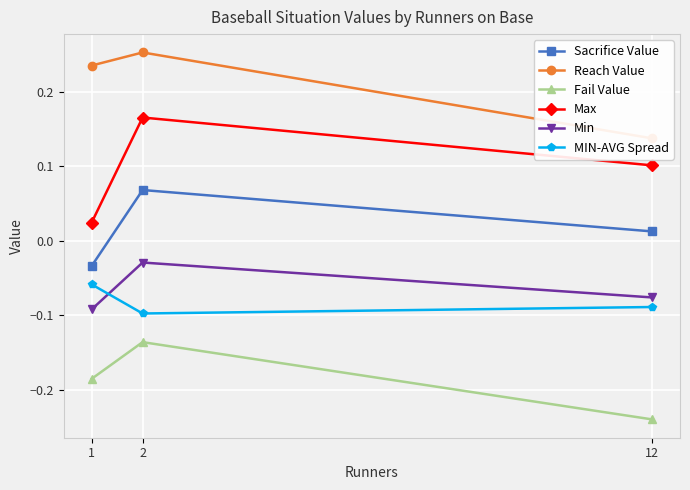

The Fail Value series shows -0.2 at 2. True or false?

False